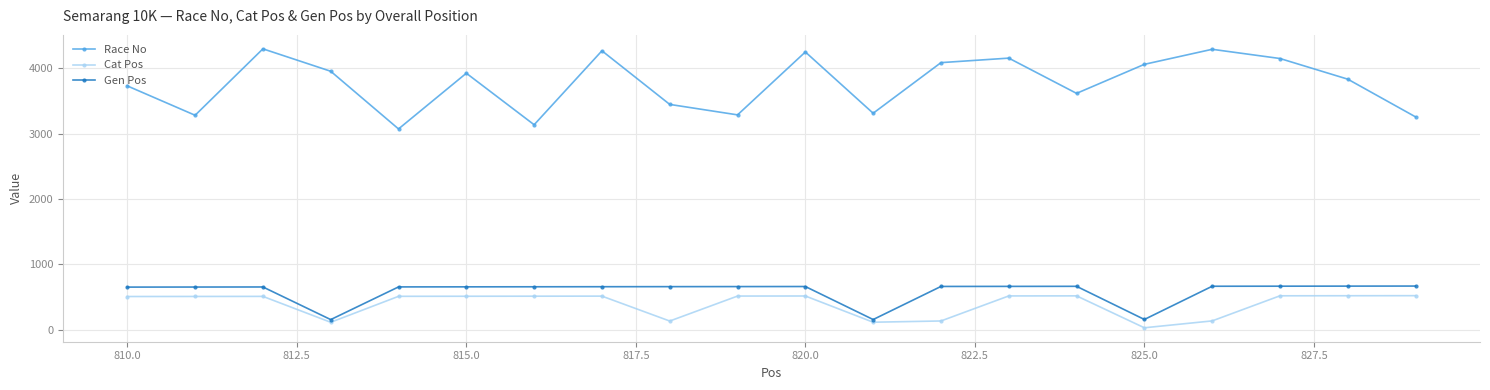

Which series has the widest spread of values?

Race No